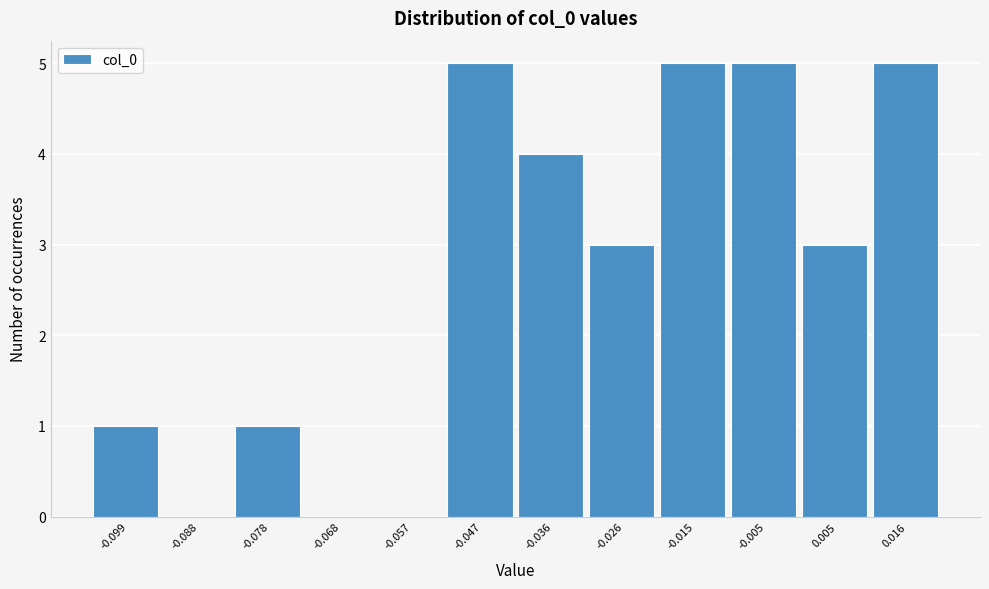

Reading left to right, transcribe all the data shown in this chart.

-0.099=1	-0.088=0	-0.078=1	-0.068=0	-0.057=0	-0.047=5	-0.036=4	-0.026=3	-0.015=5	-0.005=5	0.005=3	0.016=5